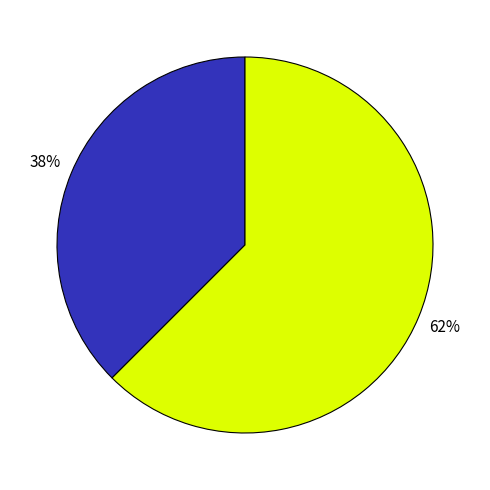

Is there any slice that represents more than half of the pie?

Yes